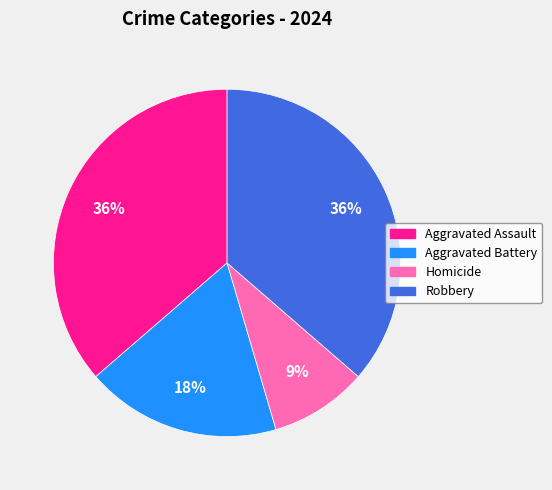

Does any single category account for the majority?

No